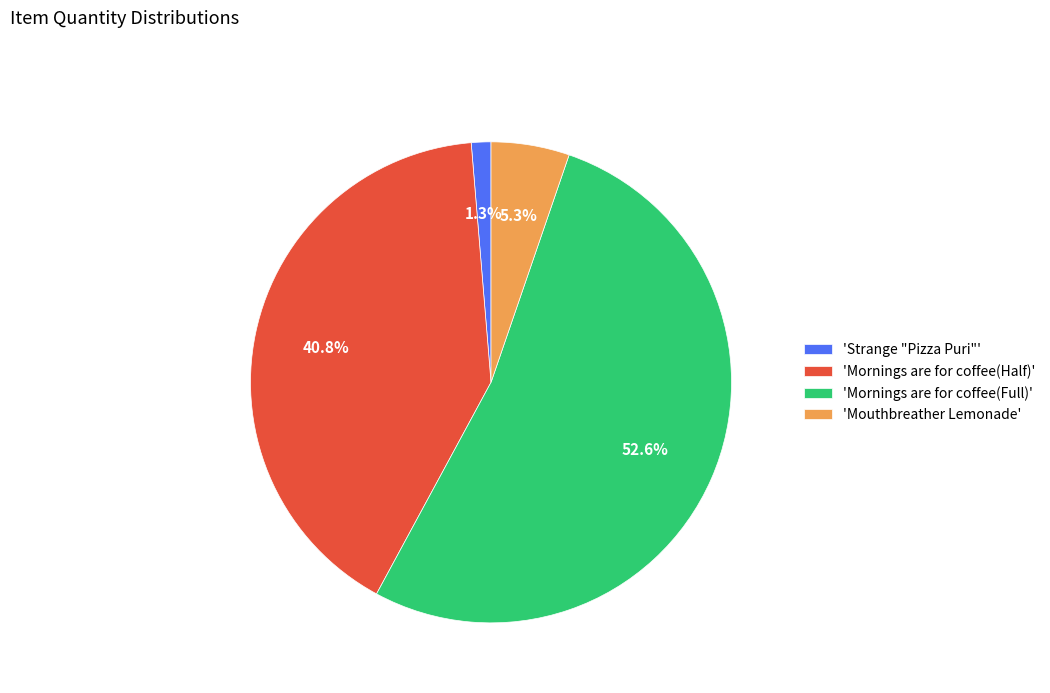

Between 'Mornings are for coffee(Full)' and 'Mornings are for coffee(Half)', which is larger?

'Mornings are for coffee(Full)'